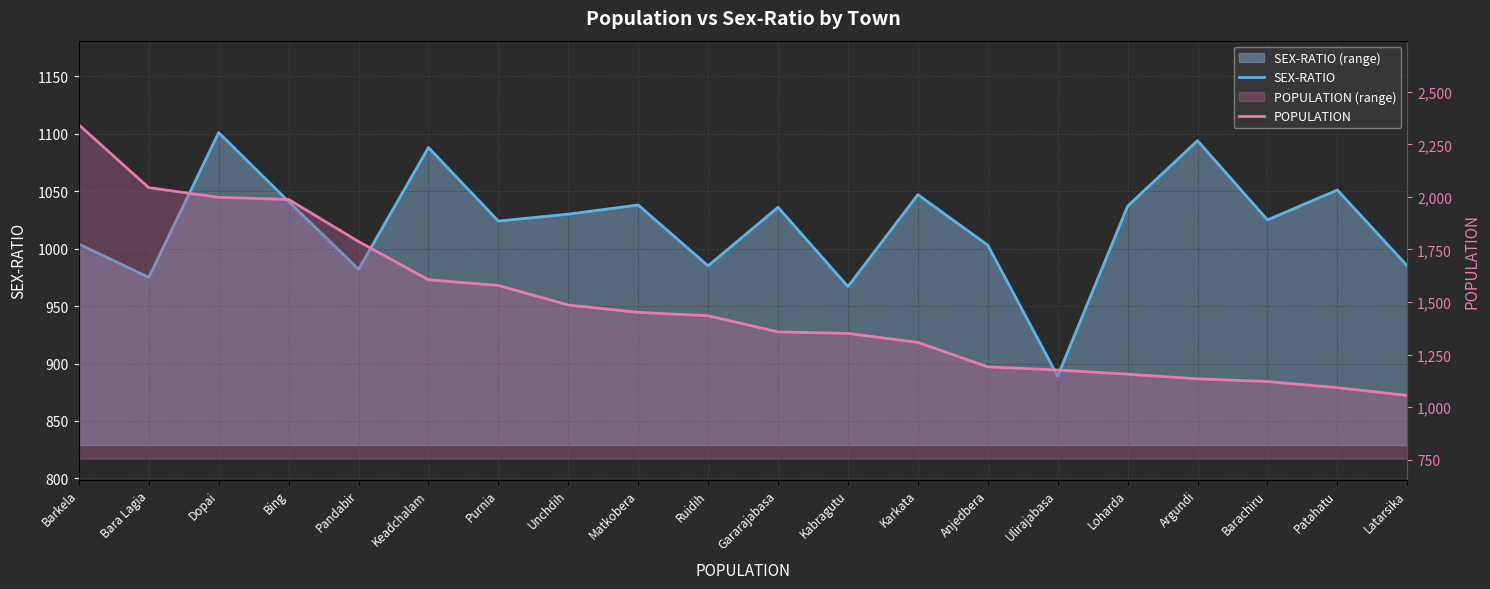

Which series changed the most between Ruidih and Ulirajabasa?

POPULATION